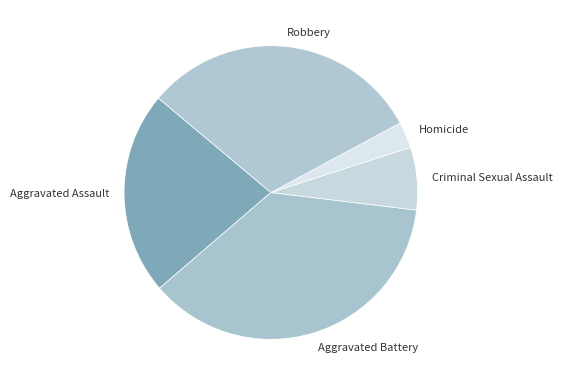

Approximately how many times larger is the value at Robbery compared to Aggravated Assault?

1.4